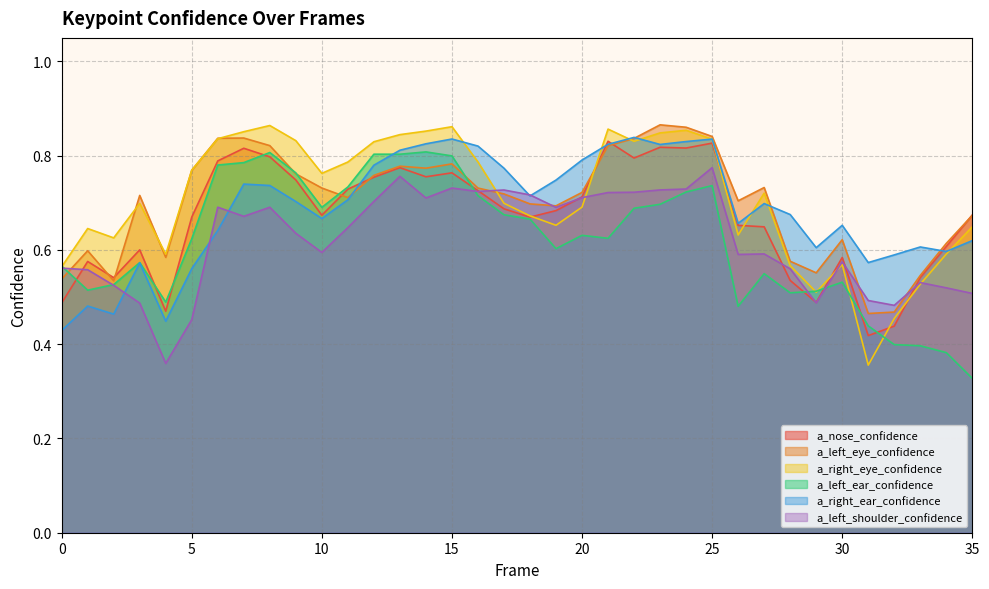

Where is the first local maximum for a_right_ear_confidence?

1